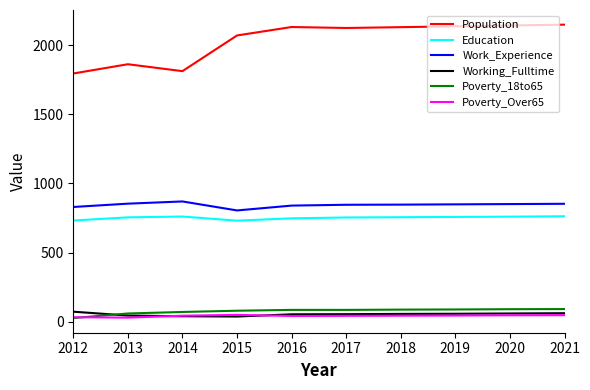

Which series changed the most between 2013 and 2020?

Population